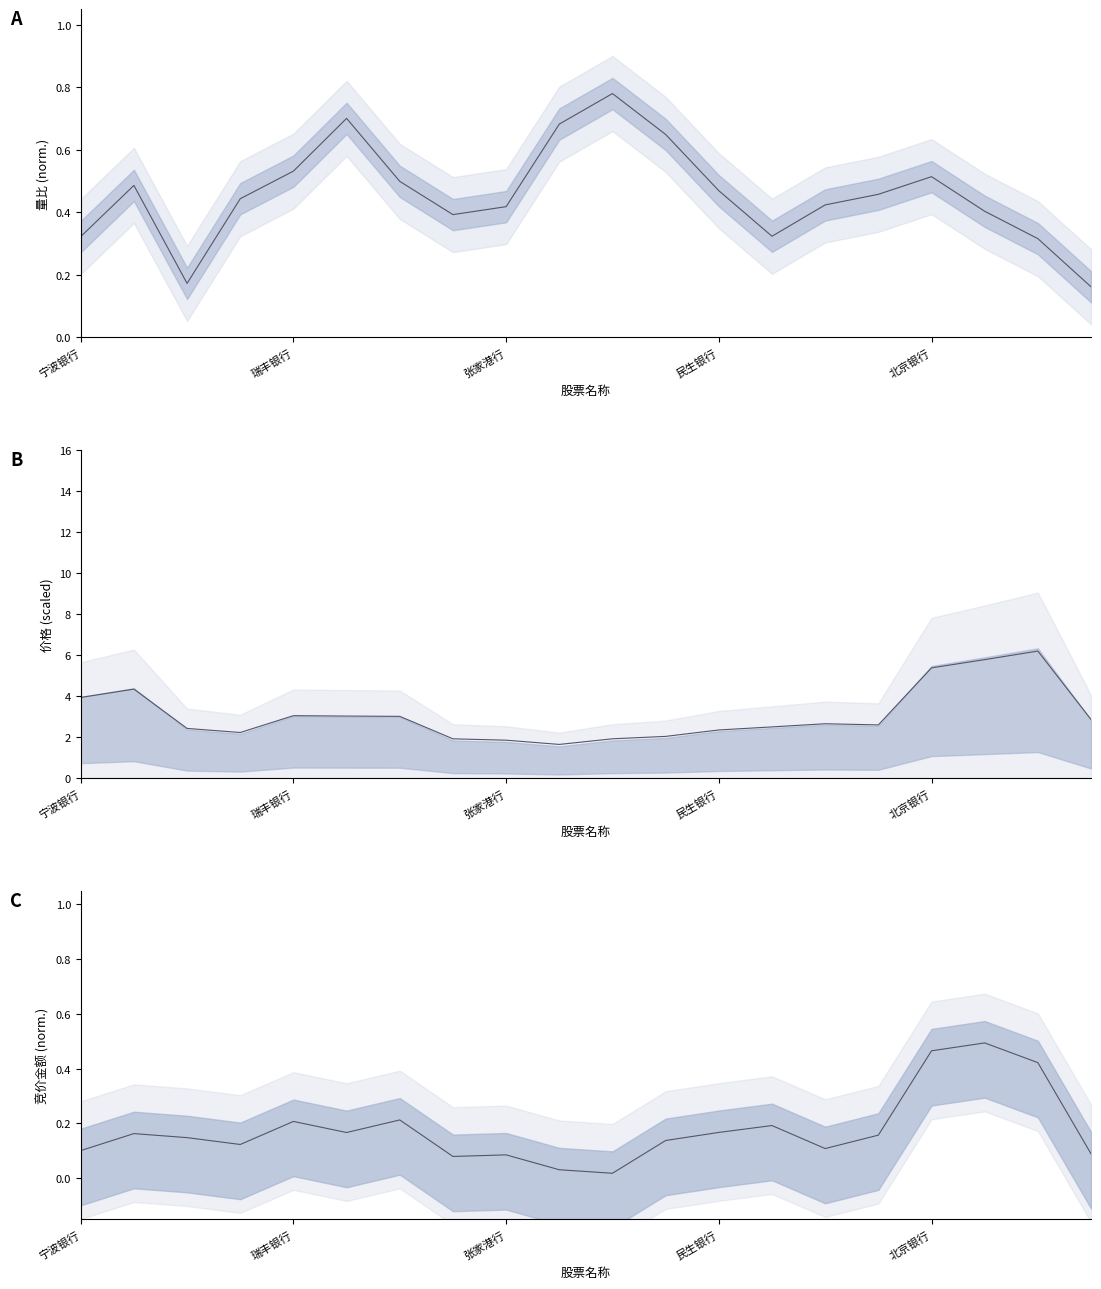

What is the sum of all 价格 line values?

61.8